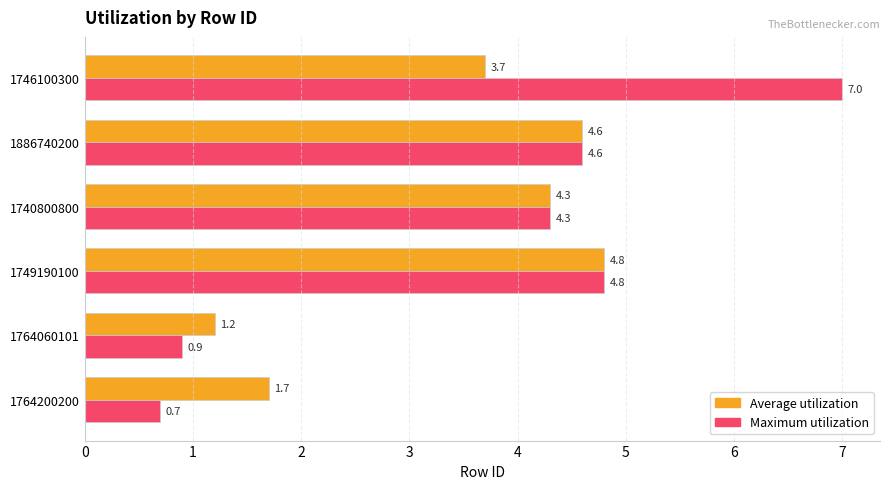

The Maximum utilization series shows 7.0 at 1746100300. True or false?

True